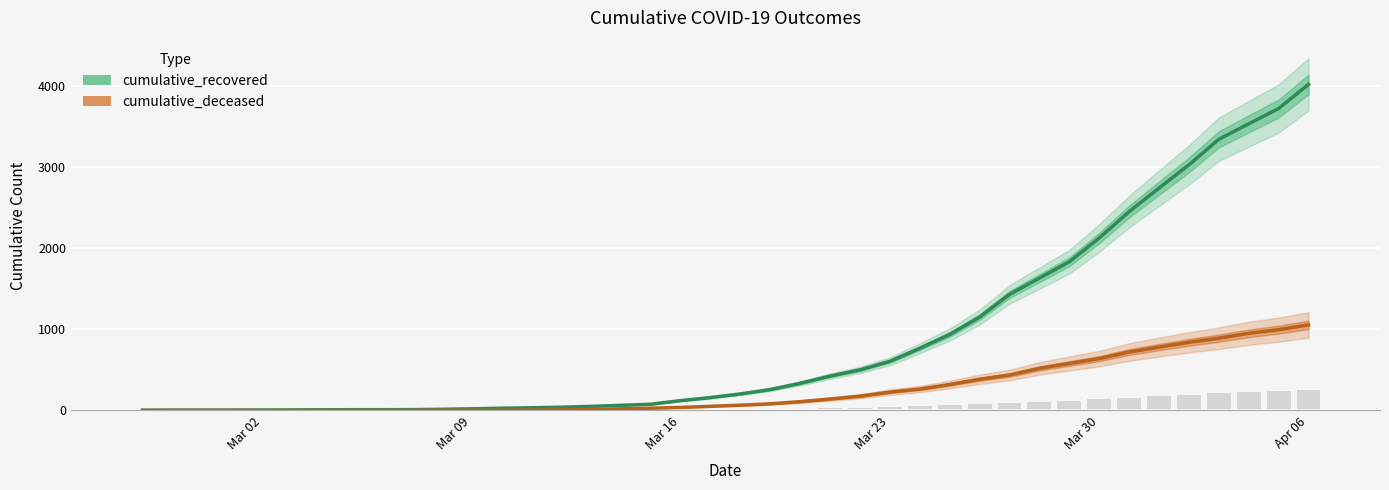

Read the cumulative_recovered value at 2020-04-04.

3539